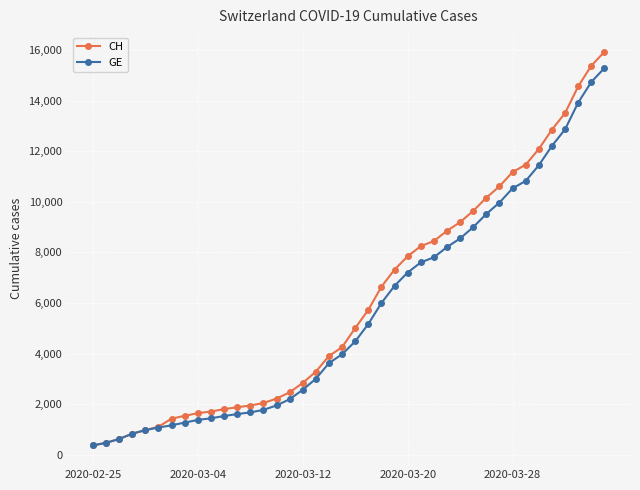

What is the smallest value displayed?

375